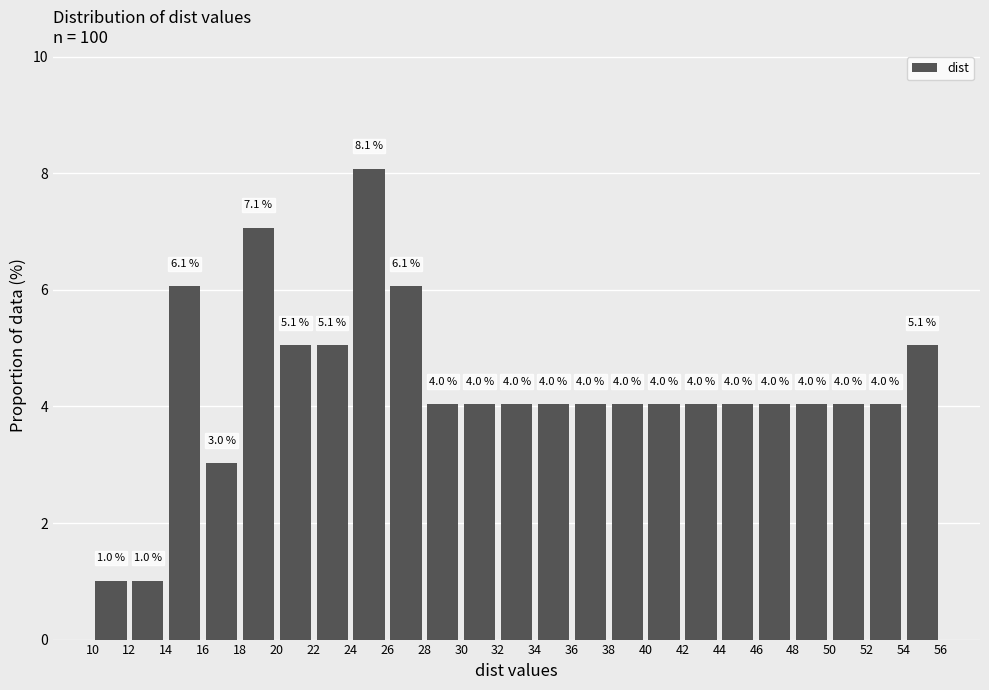

Reading left to right, transcribe this chart: for each bar, give the range it covers on the x-axis and its height.

10 to 12: 1.0
12 to 14: 1.0
14 to 16: 6.1
16 to 18: 3.0
18 to 20: 7.1
20 to 22: 5.1
22 to 24: 5.1
24 to 26: 8.1
26 to 28: 6.1
28 to 30: 4.0
30 to 32: 4.0
32 to 34: 4.0
34 to 36: 4.0
36 to 38: 4.0
38 to 40: 4.0
40 to 42: 4.0
42 to 44: 4.0
44 to 46: 4.0
46 to 48: 4.0
48 to 50: 4.0
50 to 52: 4.0
52 to 54: 4.0
54 to 56: 5.1